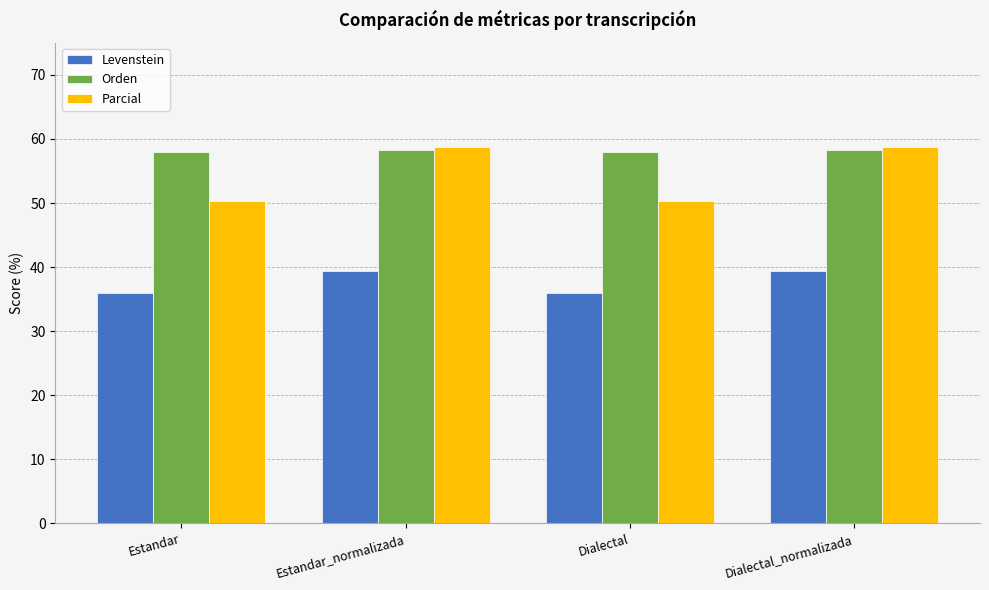

What is the value of the Orden bar at the 1st from the left?

57.9